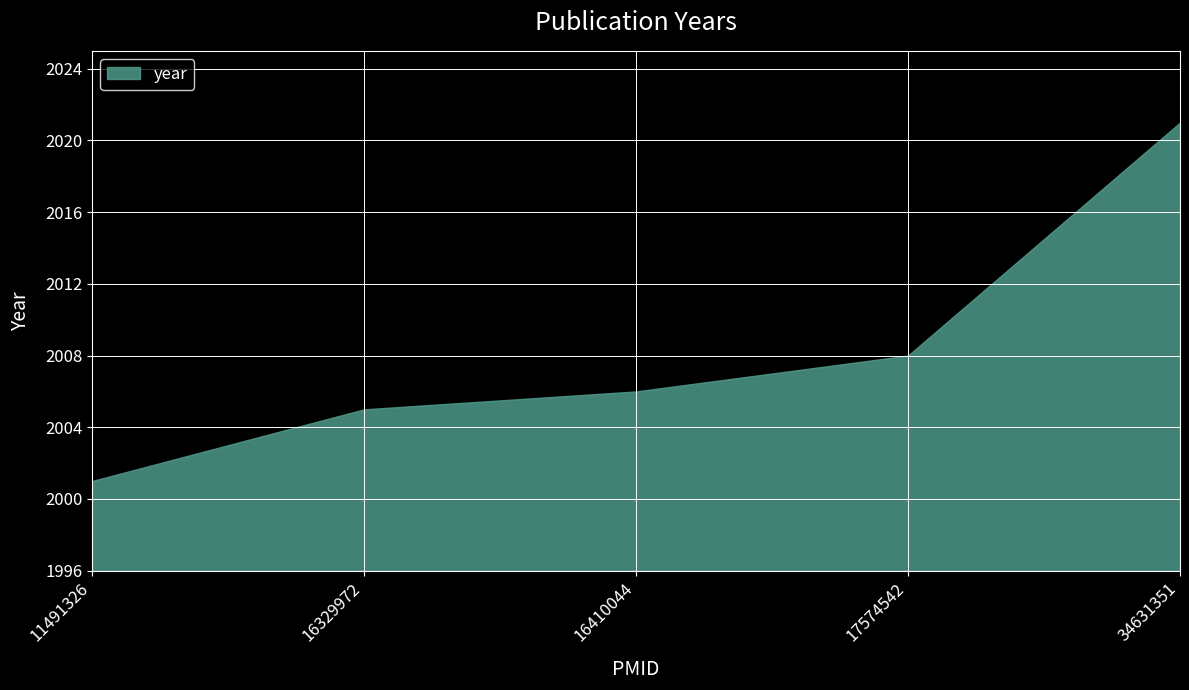

Does the chart display data point markers on the line(s)?

No